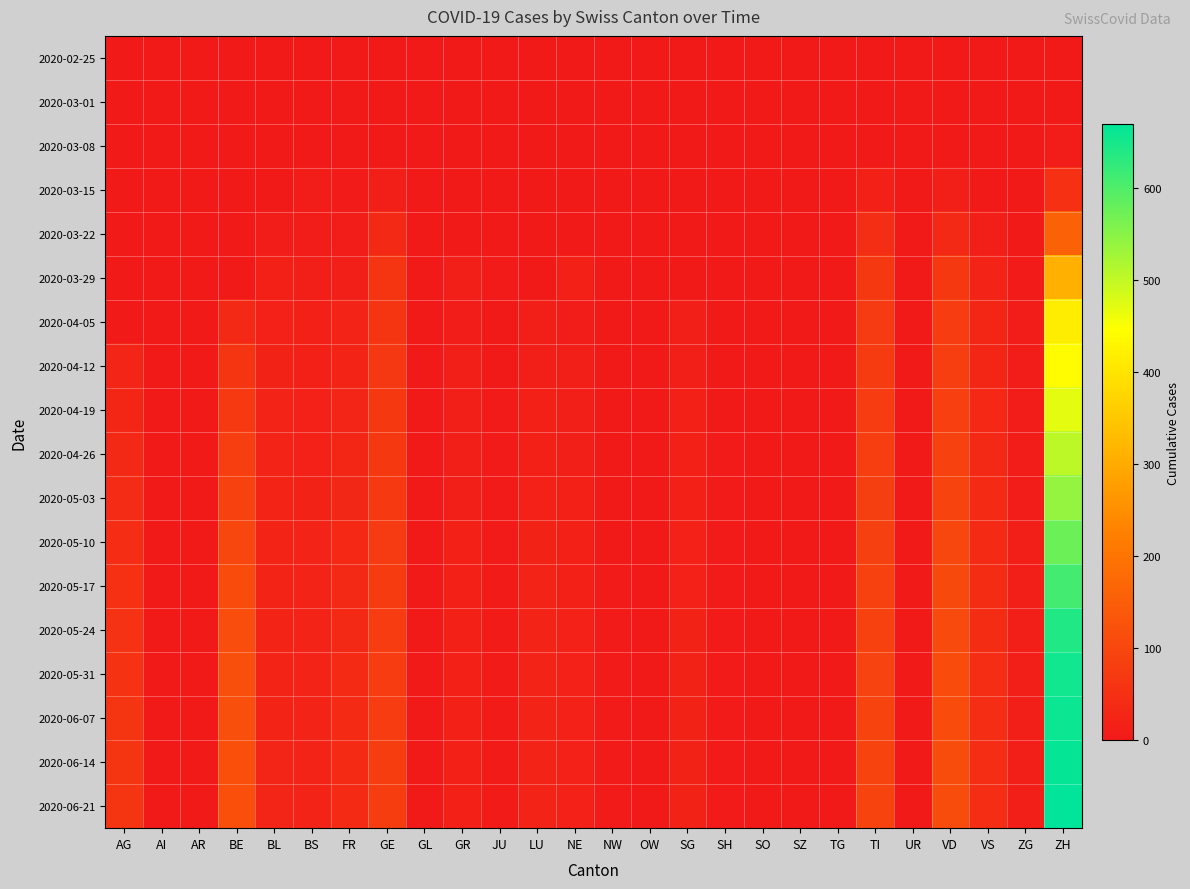

Which has a higher value, AI or VS?

AI